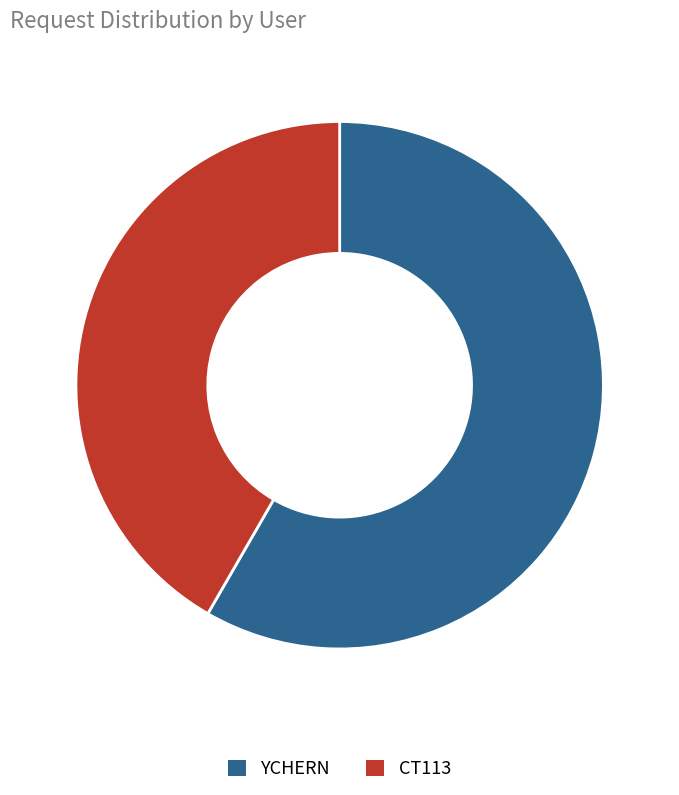

How many slices are in this pie chart?

2